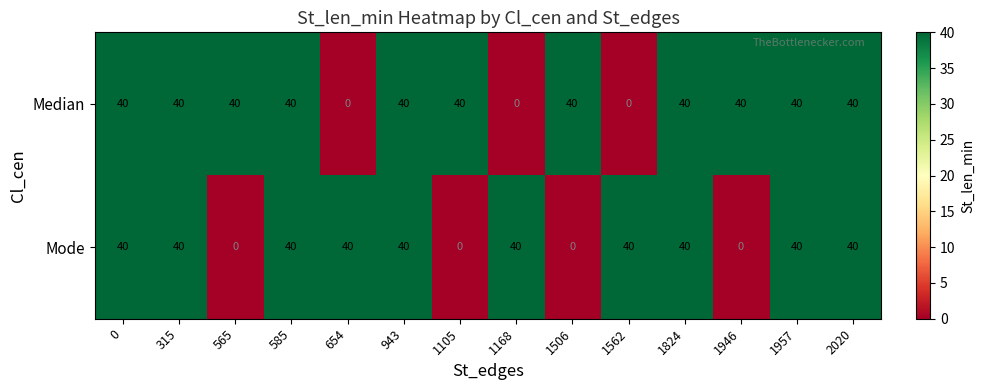

Reading right to left, what are all the values shown in this chart?

Median: 40	40	40	40	0	40	0	40	40	0	40	40	40	40
Mode: 40	40	0	40	40	0	40	0	40	40	40	0	40	40